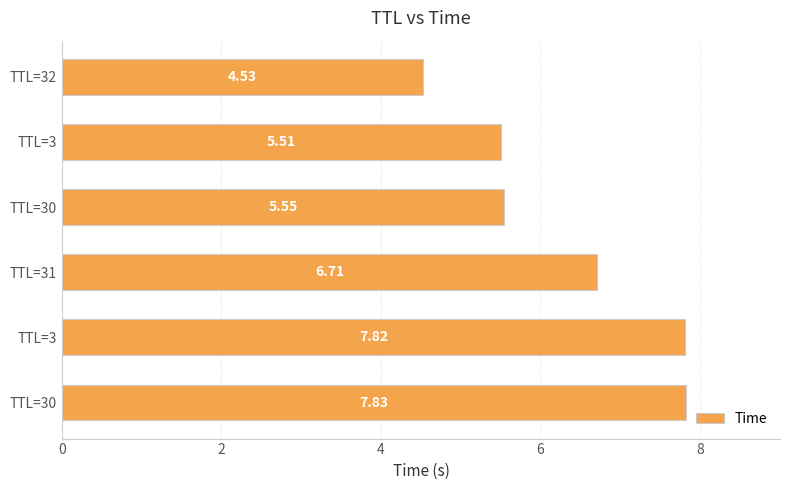

Does the chart contain any negative values?

No